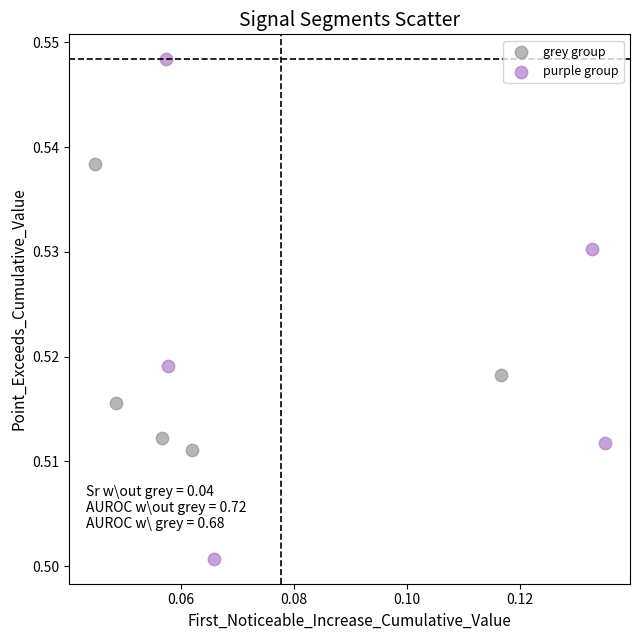

Which series reaches the maximum Y coordinate?

purple group